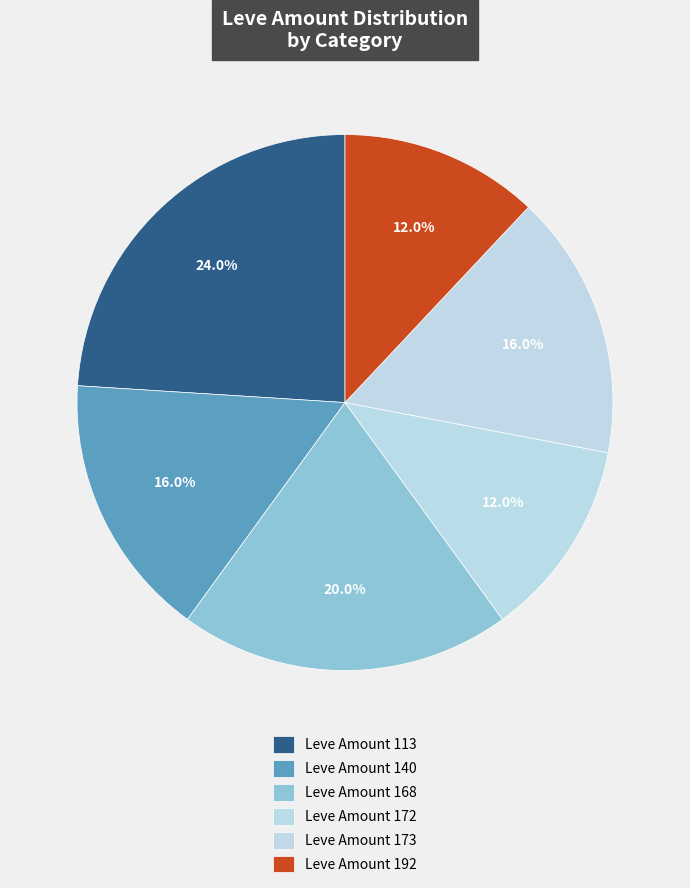

What is the largest slice in the pie chart?

Leve Amount 113